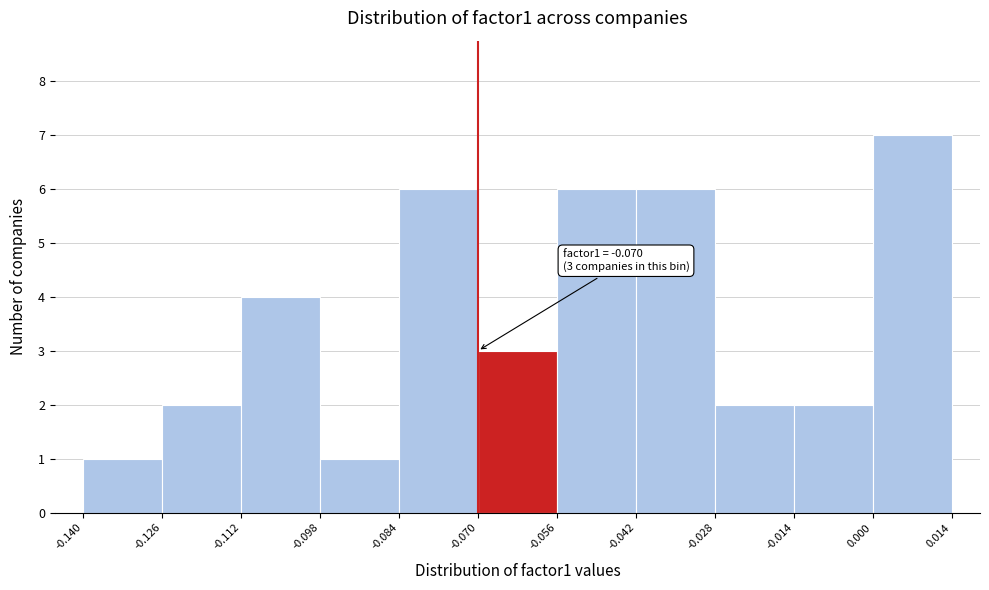

Over which range of the x-axis is the bar tallest?

0.000 to 0.014